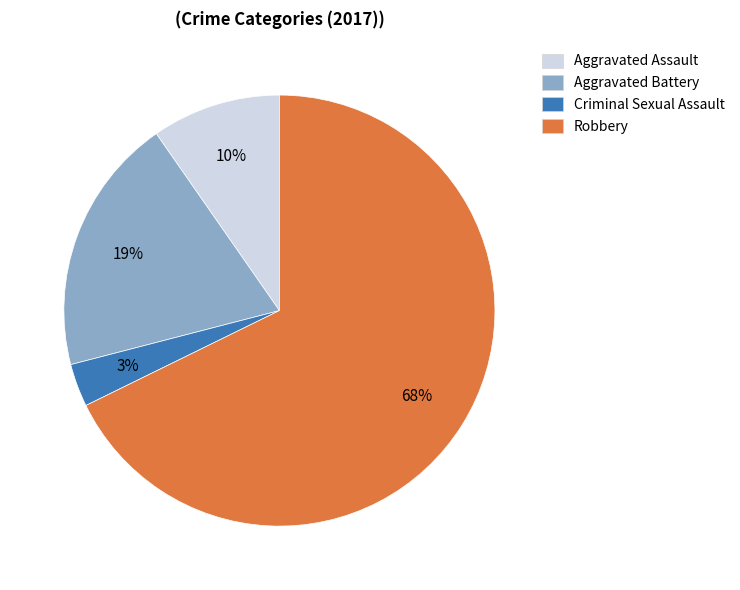

Which has a higher value, Aggravated Assault or Robbery?

Robbery